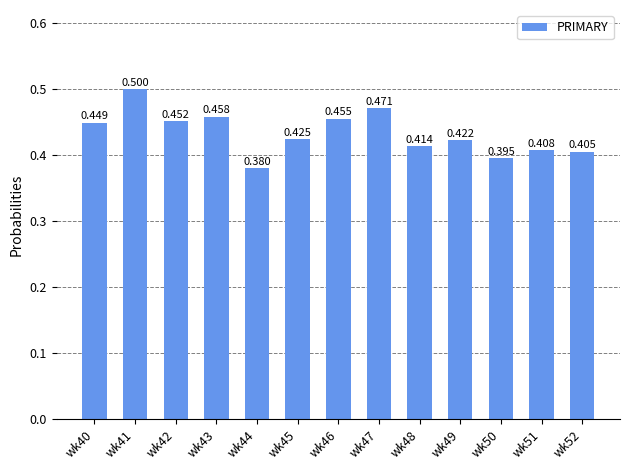

The chart shows a value of 0.4 at wk52. True or false?

True